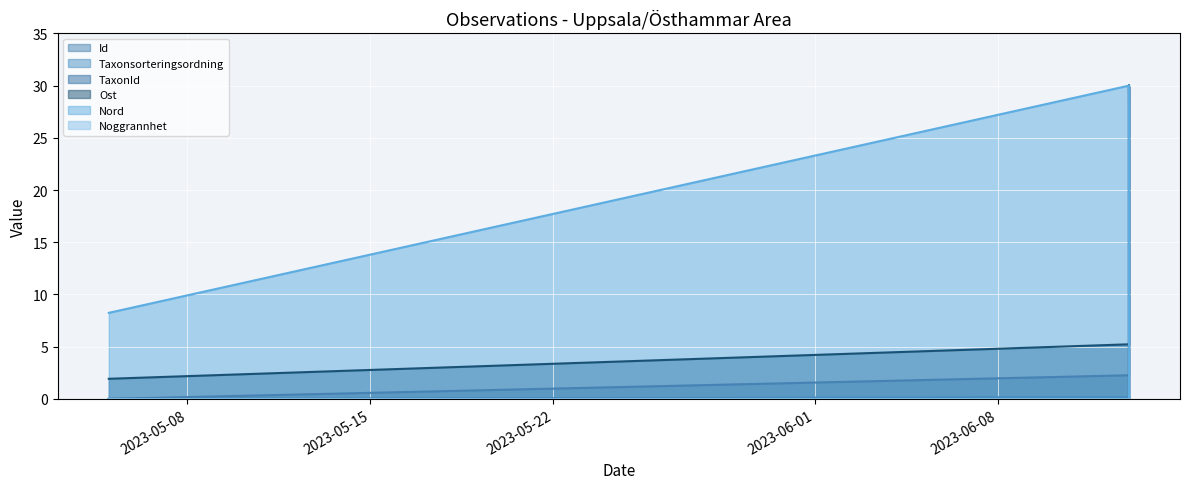

At which label is TaxonId closest to 15?

2023-06-13